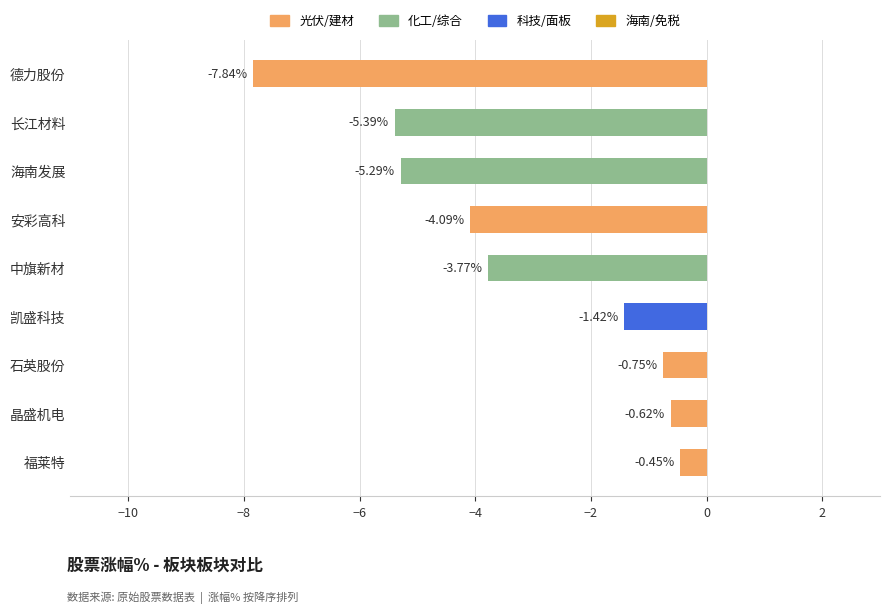

What is the difference between the maximum and minimum values?

7.4